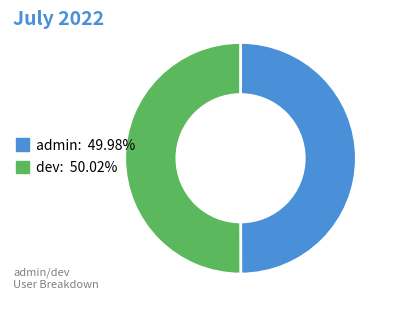

Approximately how many times larger is the value at admin compared to dev?

1.0